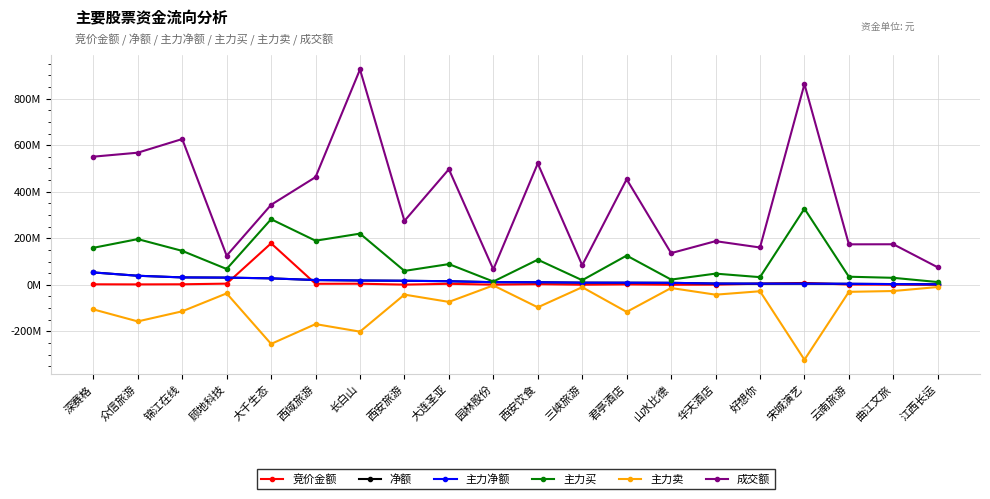

Which has a higher value, 深赛格 or 长白山?

长白山